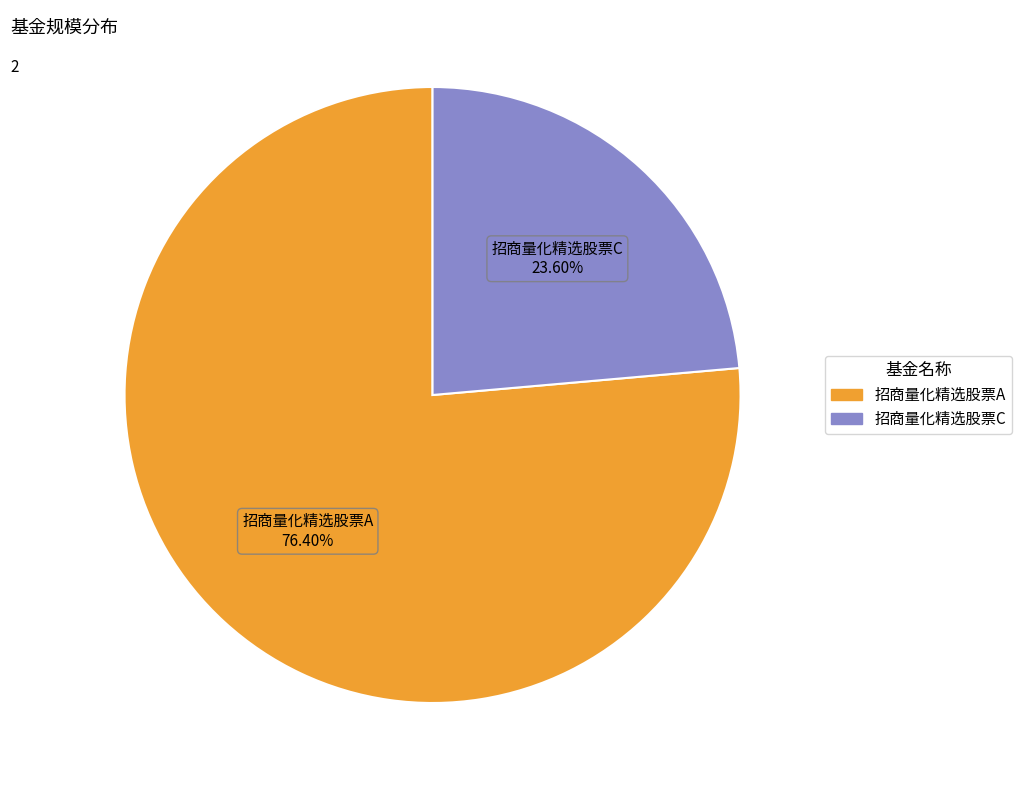

To the nearest percent, what portion does 招商量化精选股票A represent?

76%